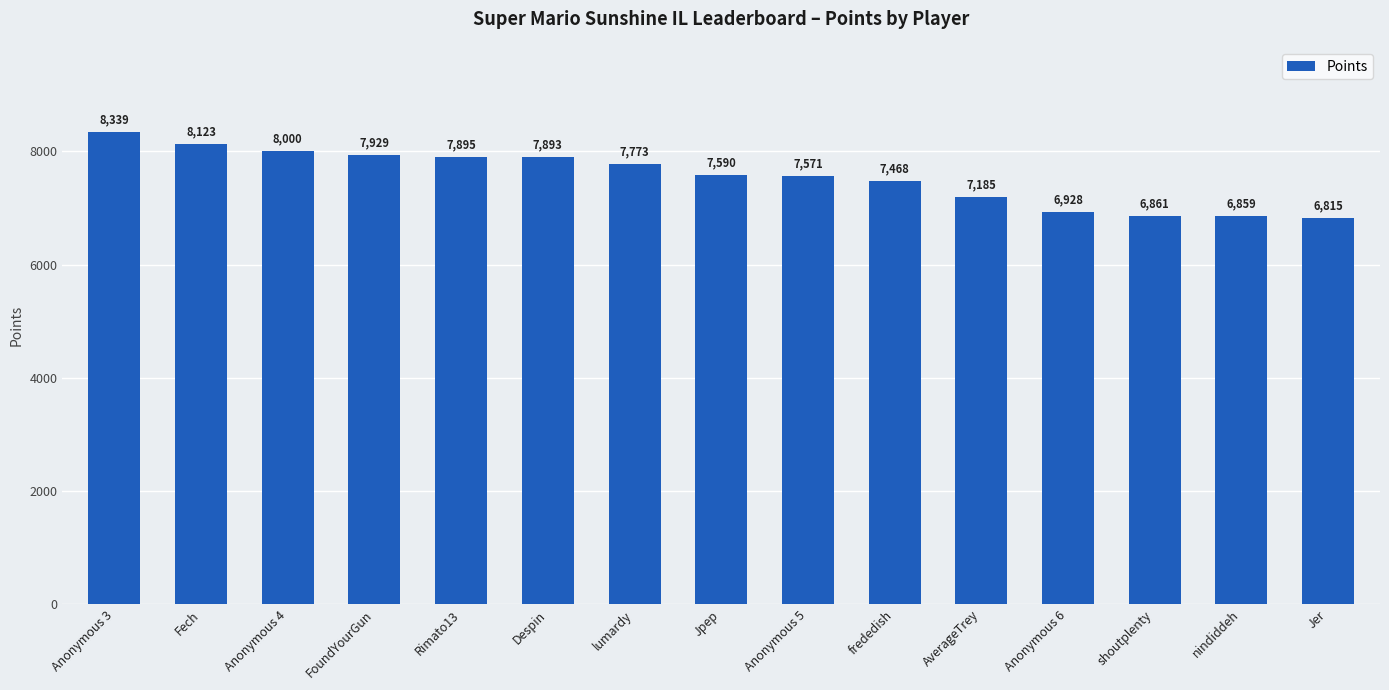

At which label is the value closest to 7577?

Anonymous 5